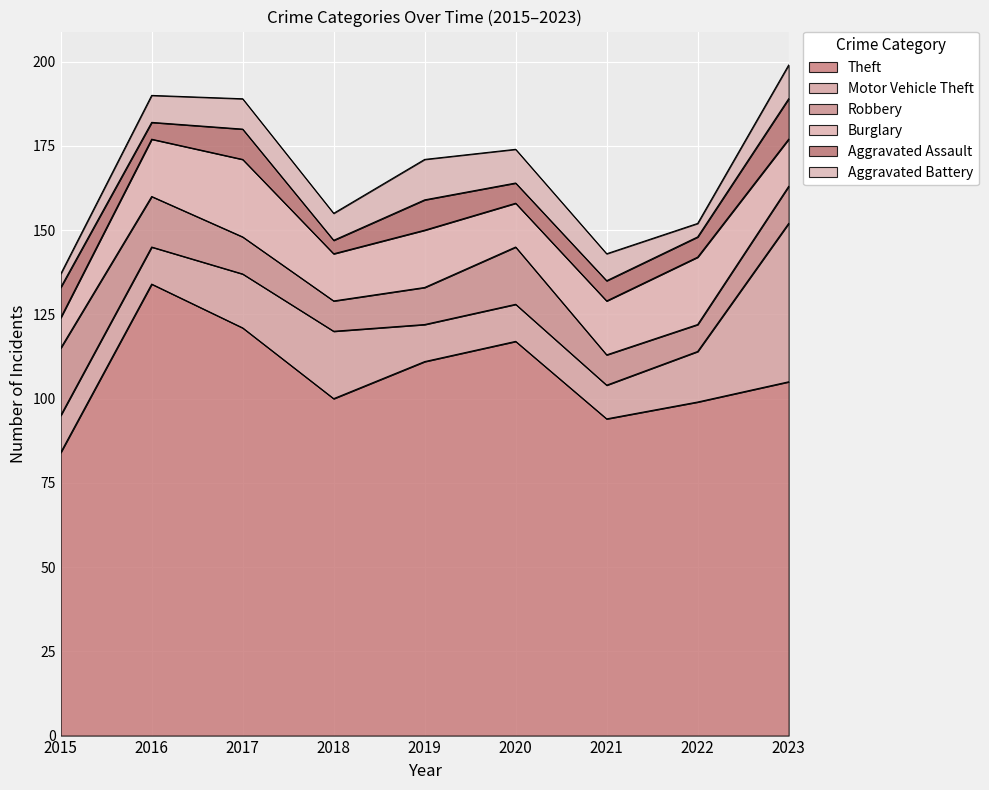

What is the lowest value of the Aggravated Assault series?

4